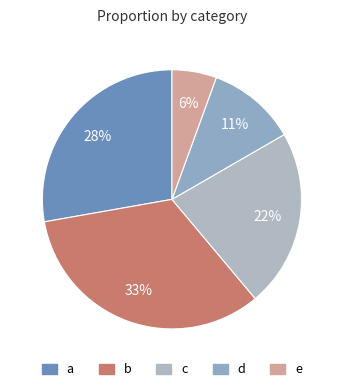

What is the largest slice in the pie chart?

b